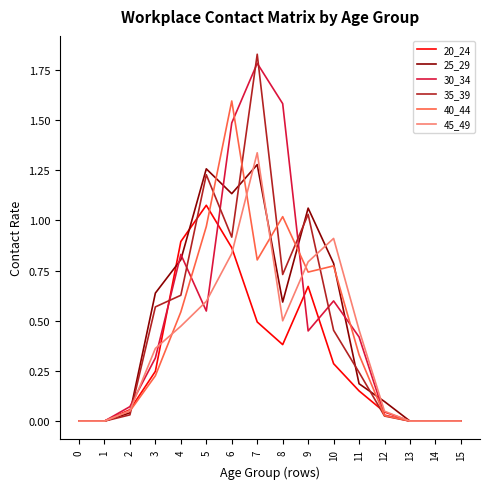

At which category does the chart reach its peak across all series?

7